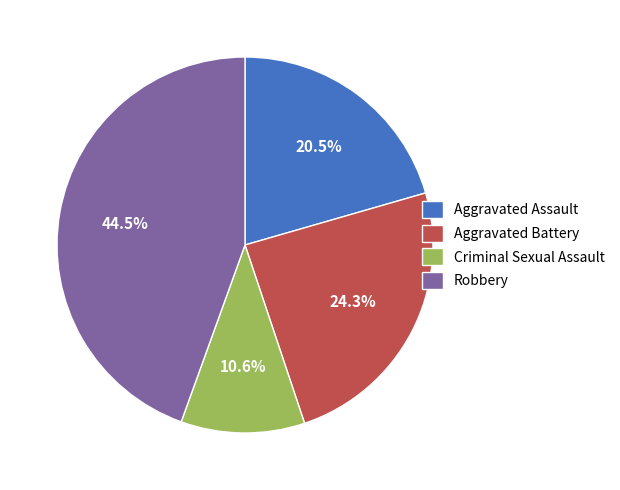

Is it true that Criminal Sexual Assault is 5% of the pie?

False